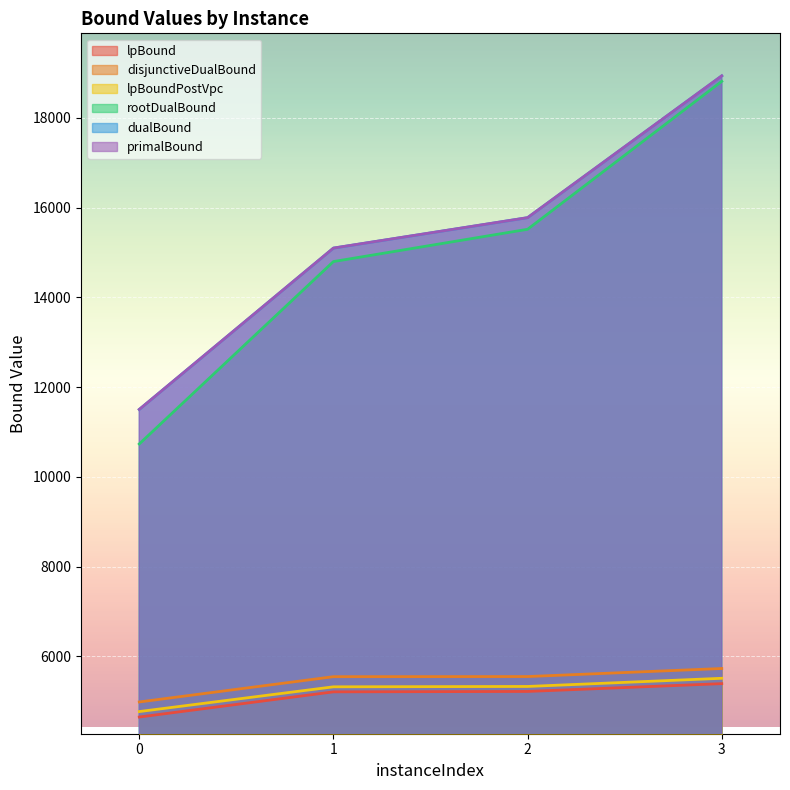

Is the value of lpBound at 1 greater than the value of rootDualBound at 0?

No